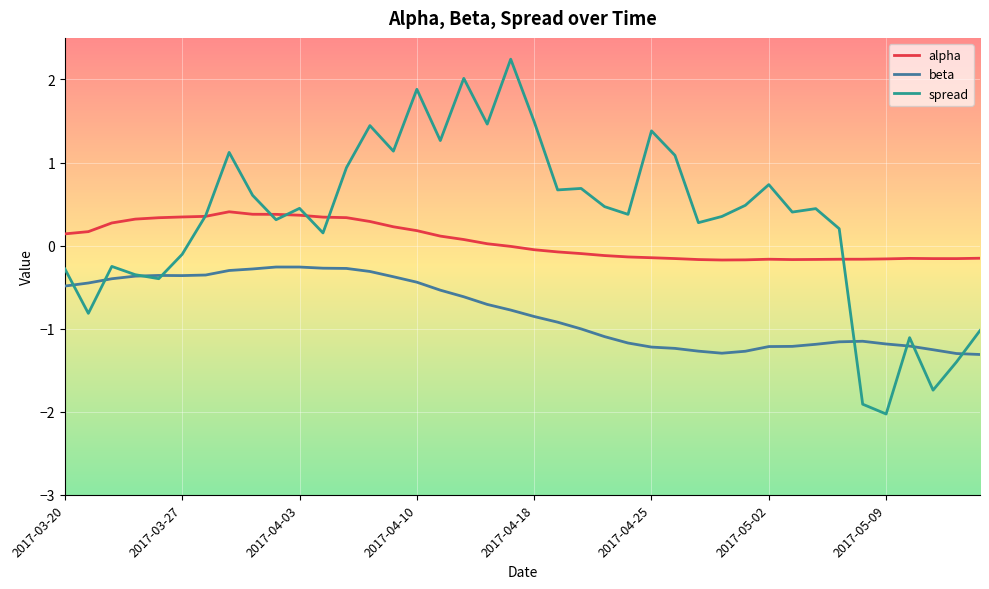

What is the minimum value shown in the chart?

-2.0